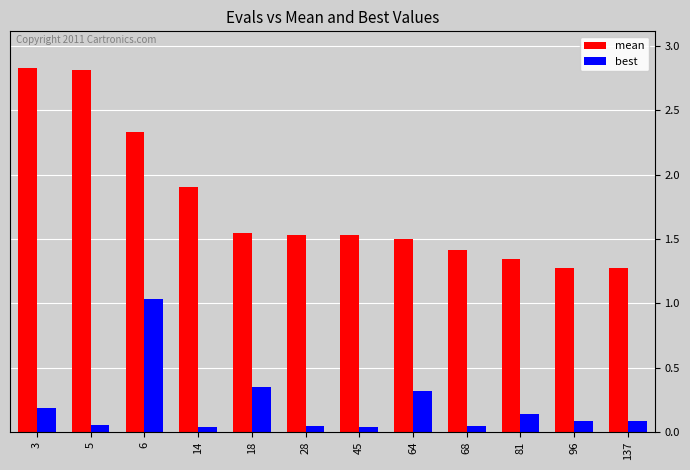

What is the maximum value shown in the chart?

2.8